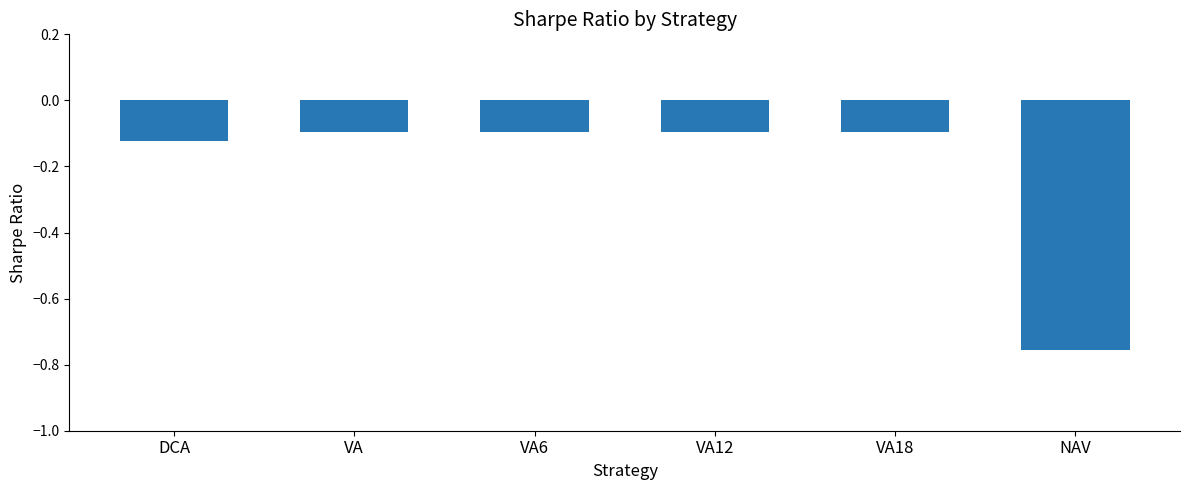

Is it true that the value at VA is -0.1?

True